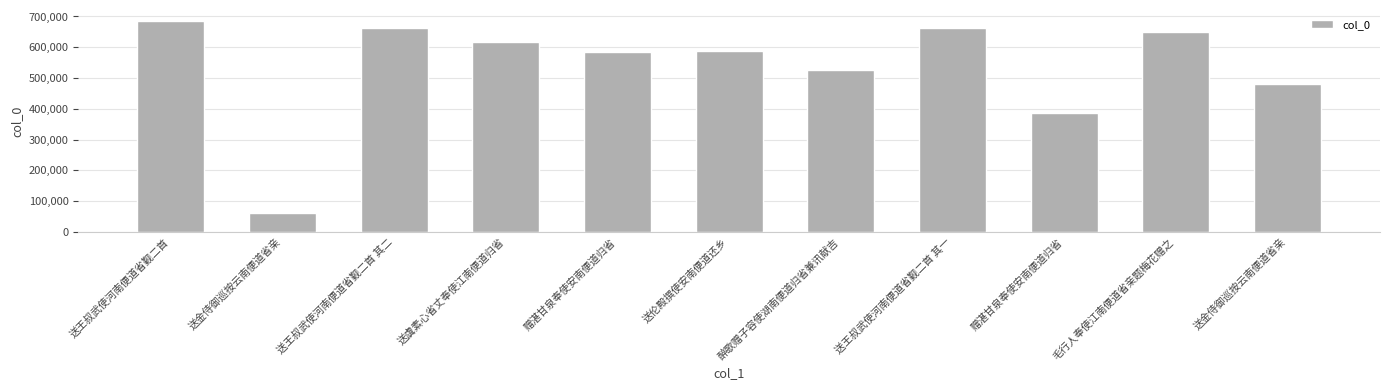

True or false: the data shows 29201 at 送金侍御巡按云南便道省亲.

False